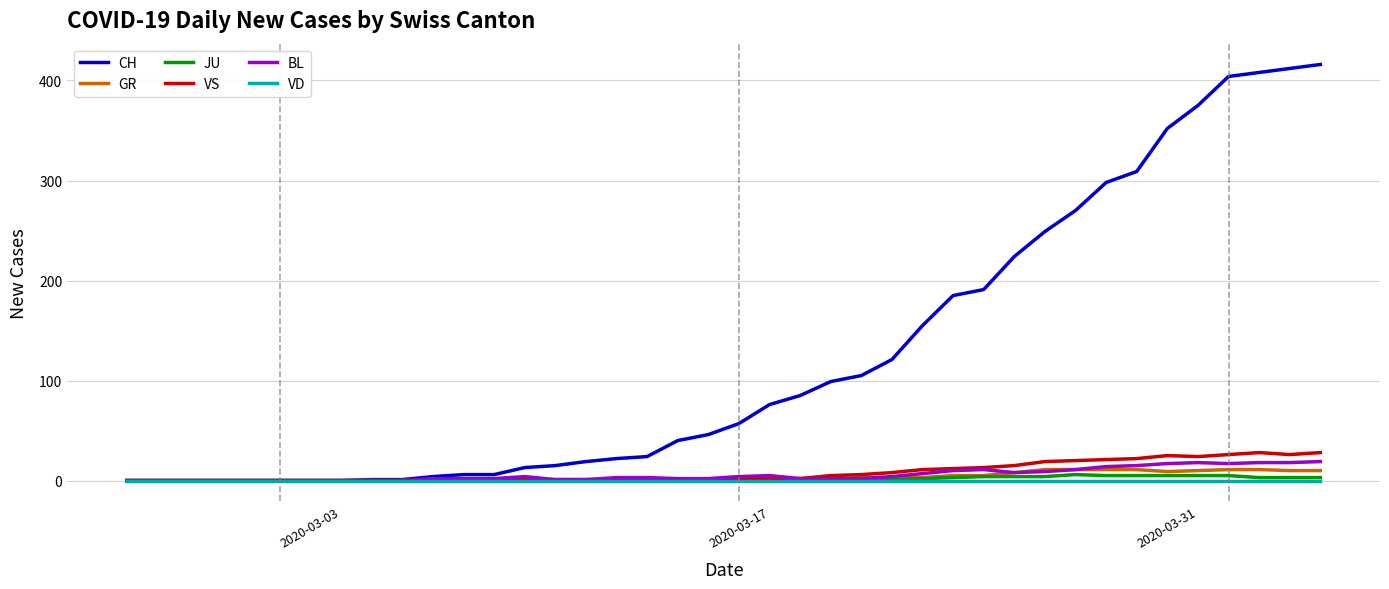

Which series has the largest total across all categories?

CH